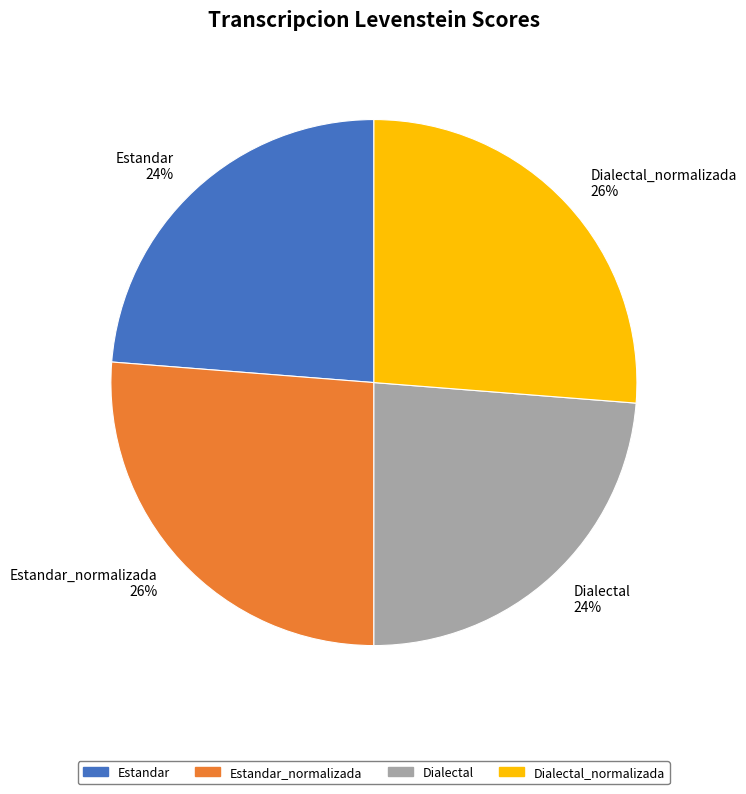

Is it true that Estandar_normalizada 26% is 26% of the pie?

True